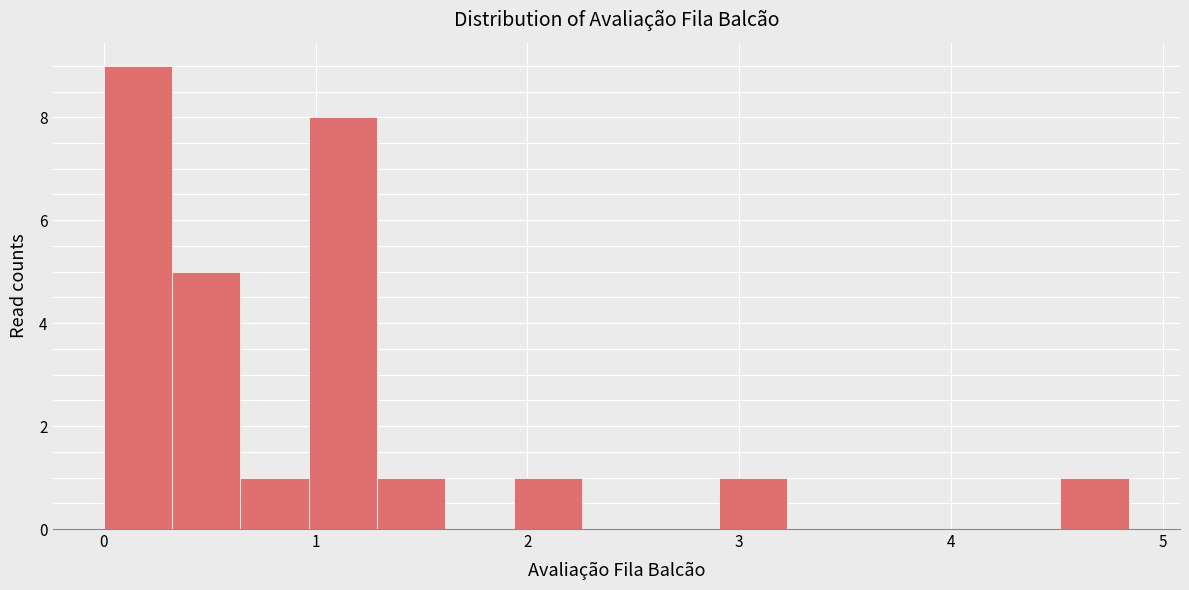

Read against the x-axis, roughly where is the centre of the tallest bar?

0.2